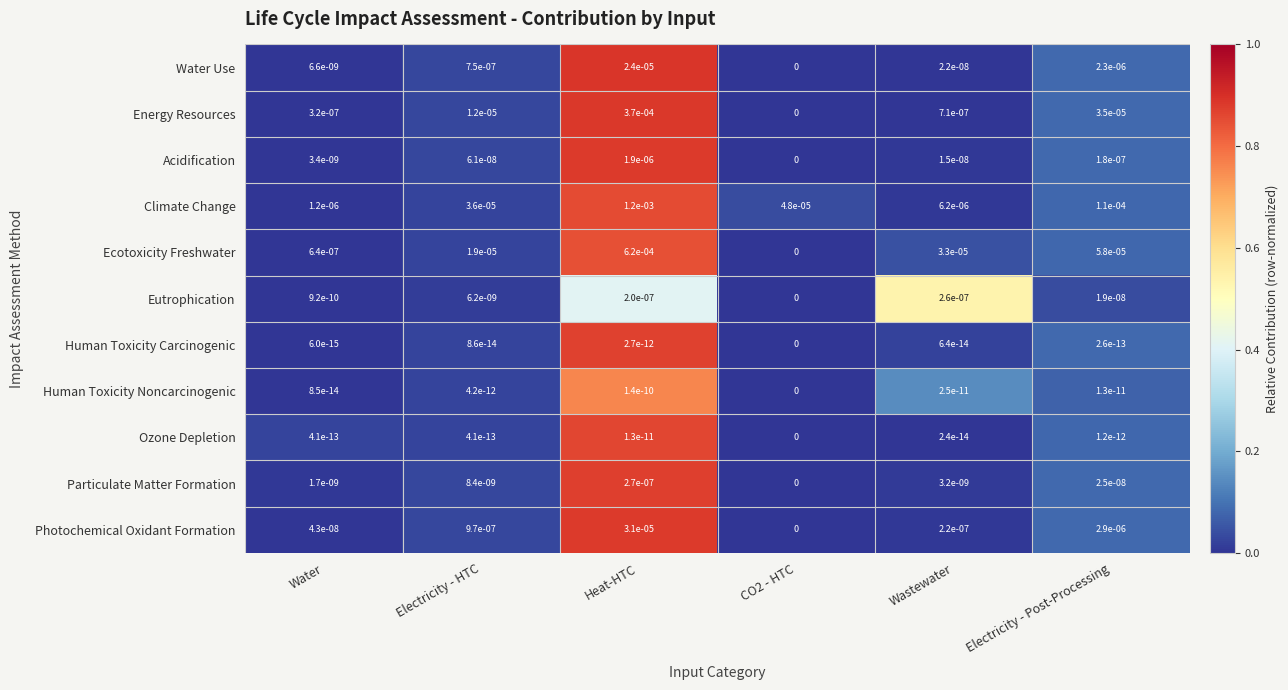

The value of Ozone Depletion at Electricity - HTC is 0.0. True or false?

True